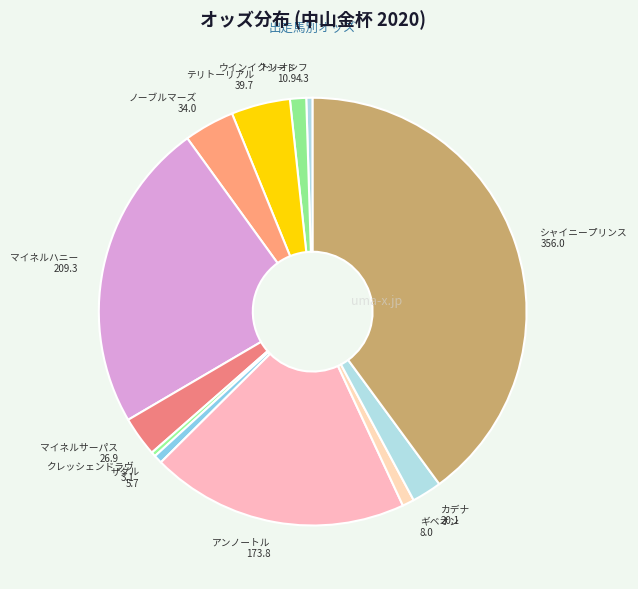

Which slice is the largest?

シャイニープリンス 356.0